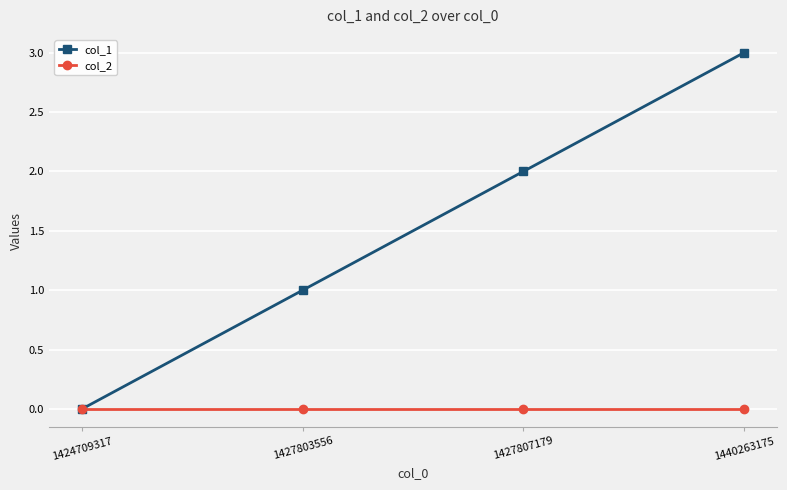

Which series has the largest range (max minus min)?

col_1